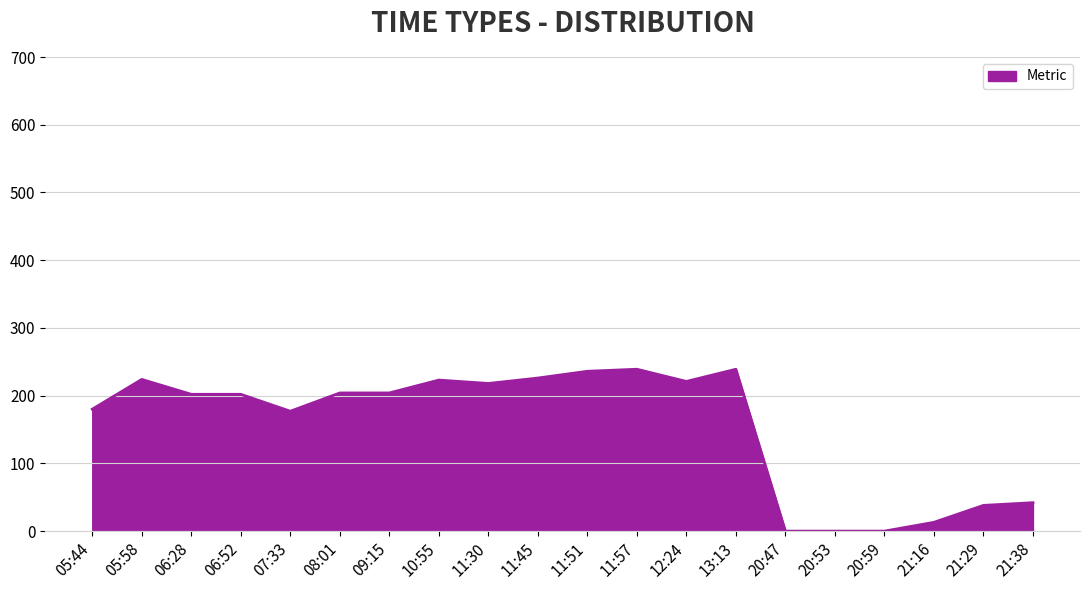

What is the change in value from 11:51 to 21:38?

-194